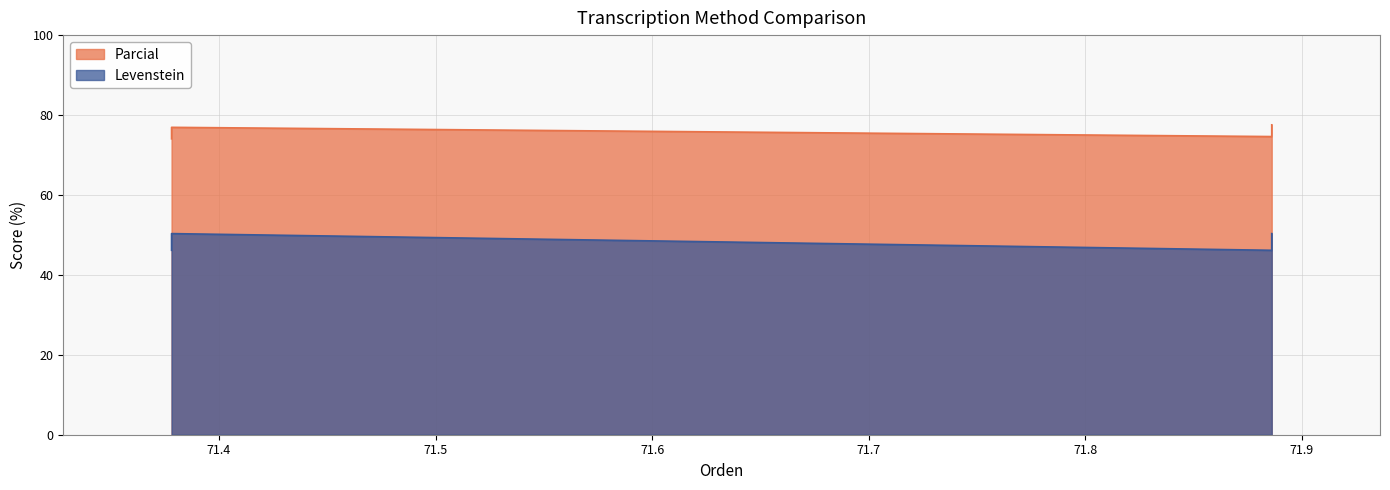

True or false: Levenstein and Parcial cross at least once.

False